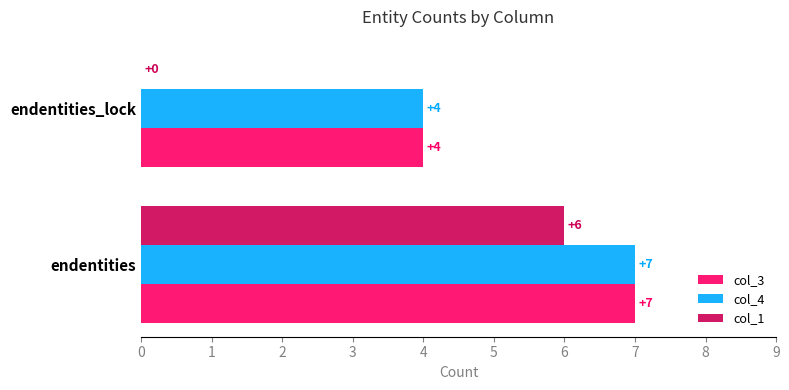

Which category has the highest value in the col_4 series?

endentities